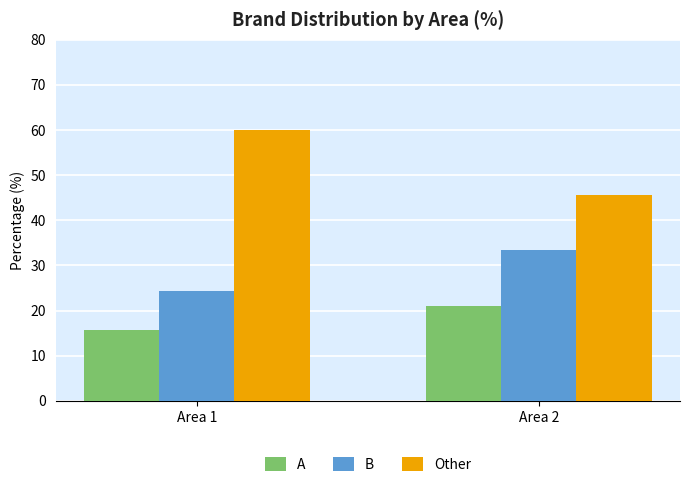

List the series in order of their peak value, lowest first.

A, B, Other